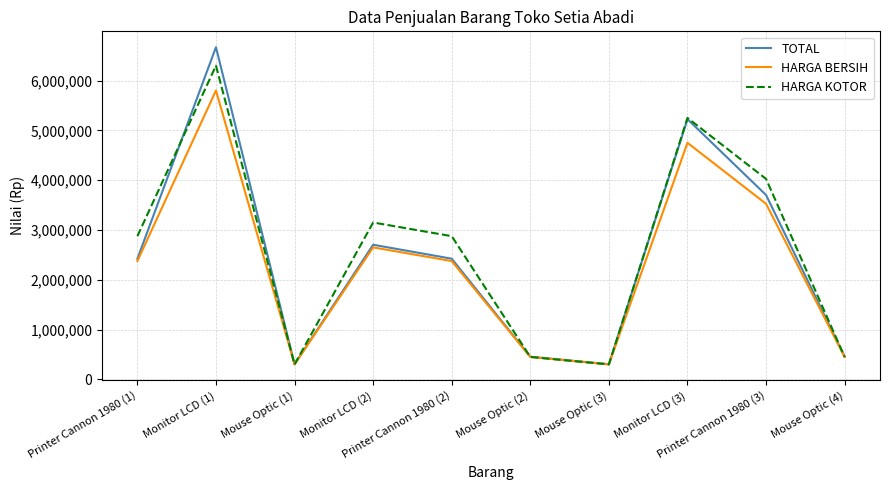

Reading left to right, extract all data points from this chart.

TOTAL: Printer Cannon 1980 (1)=2422500	Monitor LCD (1)=6670000	Mouse Optic (1)=303000	Monitor LCD (2)=2703000	Printer Cannon 1980 (2)=2422500	Mouse Optic (2)=454500	Mouse Optic (3)=303000	Monitor LCD (3)=5225000	Printer Cannon 1980 (3)=3701250	Mouse Optic (4)=454500
HARGA BERSIH: Printer Cannon 1980 (1)=2375000	Monitor LCD (1)=5800000	Mouse Optic (1)=300000	Monitor LCD (2)=2650000	Printer Cannon 1980 (2)=2375000	Mouse Optic (2)=450000	Mouse Optic (3)=300000	Monitor LCD (3)=4750000	Printer Cannon 1980 (3)=3525000	Mouse Optic (4)=450000
HARGA KOTOR: Printer Cannon 1980 (1)=2875000	Monitor LCD (1)=6300000	Mouse Optic (1)=300000	Monitor LCD (2)=3150000	Printer Cannon 1980 (2)=2875000	Mouse Optic (2)=450000	Mouse Optic (3)=300000	Monitor LCD (3)=5250000	Printer Cannon 1980 (3)=4025000	Mouse Optic (4)=450000